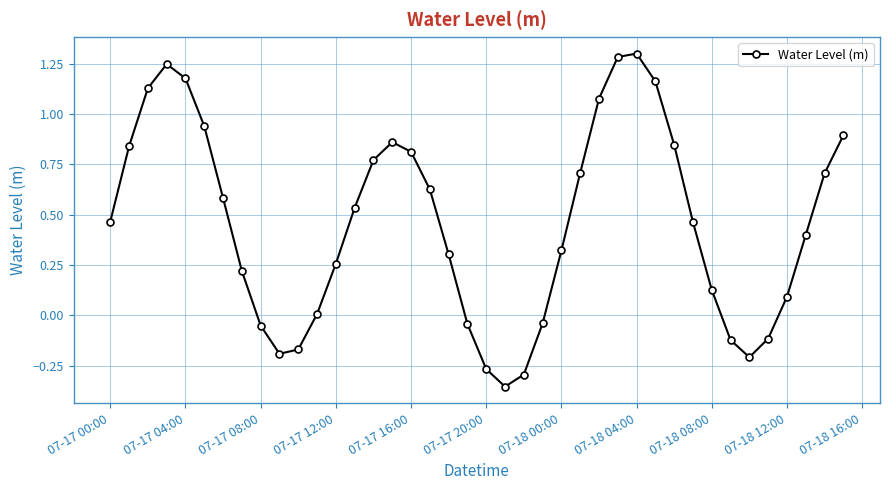

How many interior local peaks (higher than both neighbors) does the data have?

3